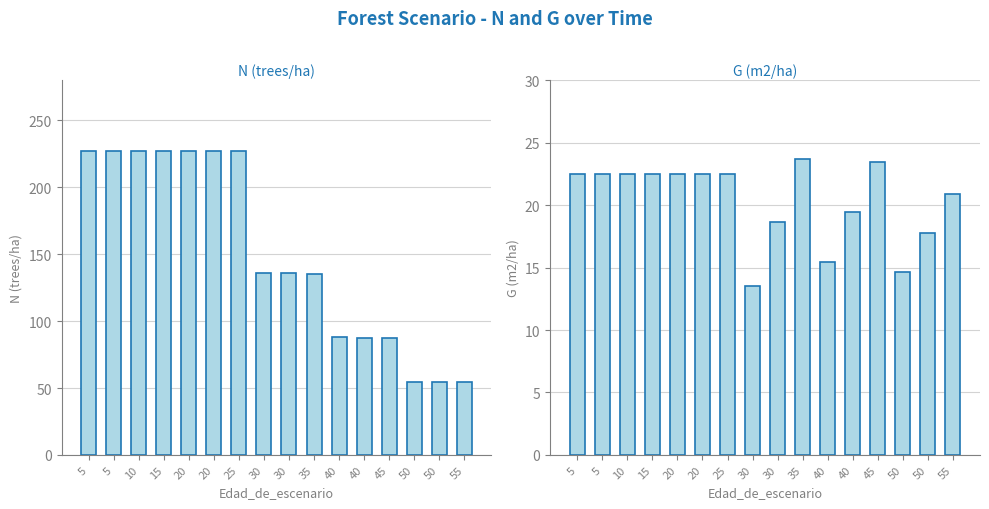

The value of N (trees/ha) at 5 is 227.1. True or false?

True